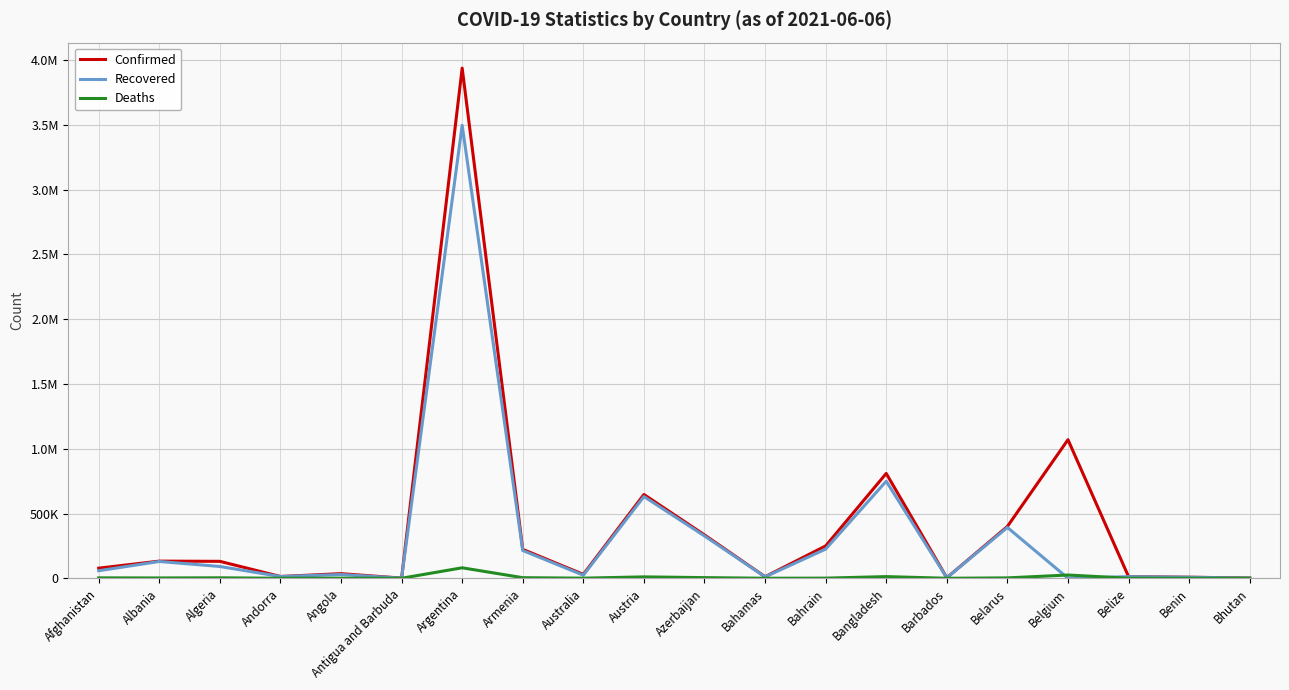

Is the value of Confirmed at Afghanistan greater than the value of Recovered at Australia?

Yes